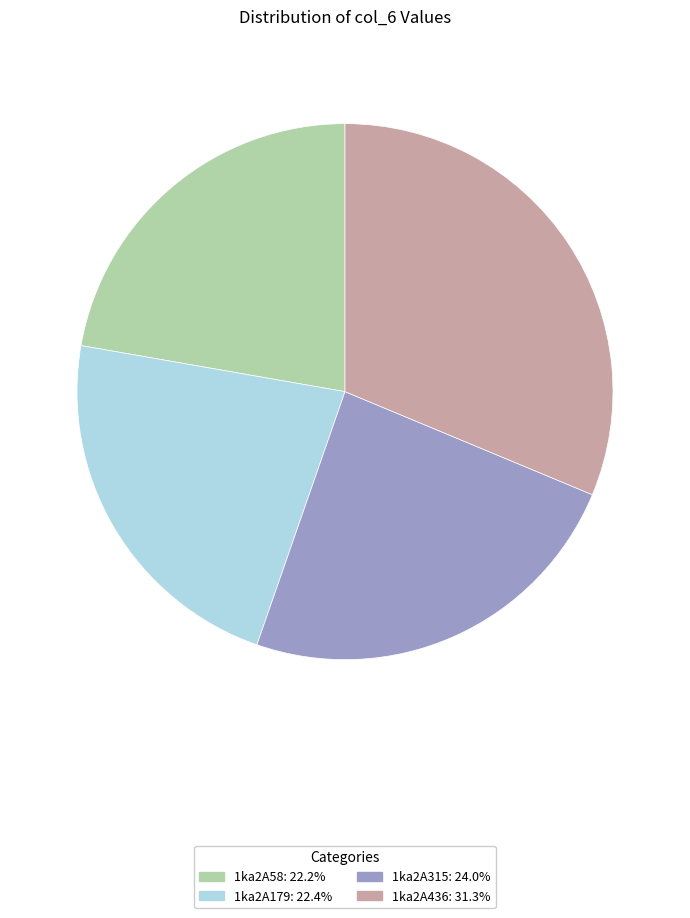

Does 1ka2A315 account for over 50% of the chart?

No